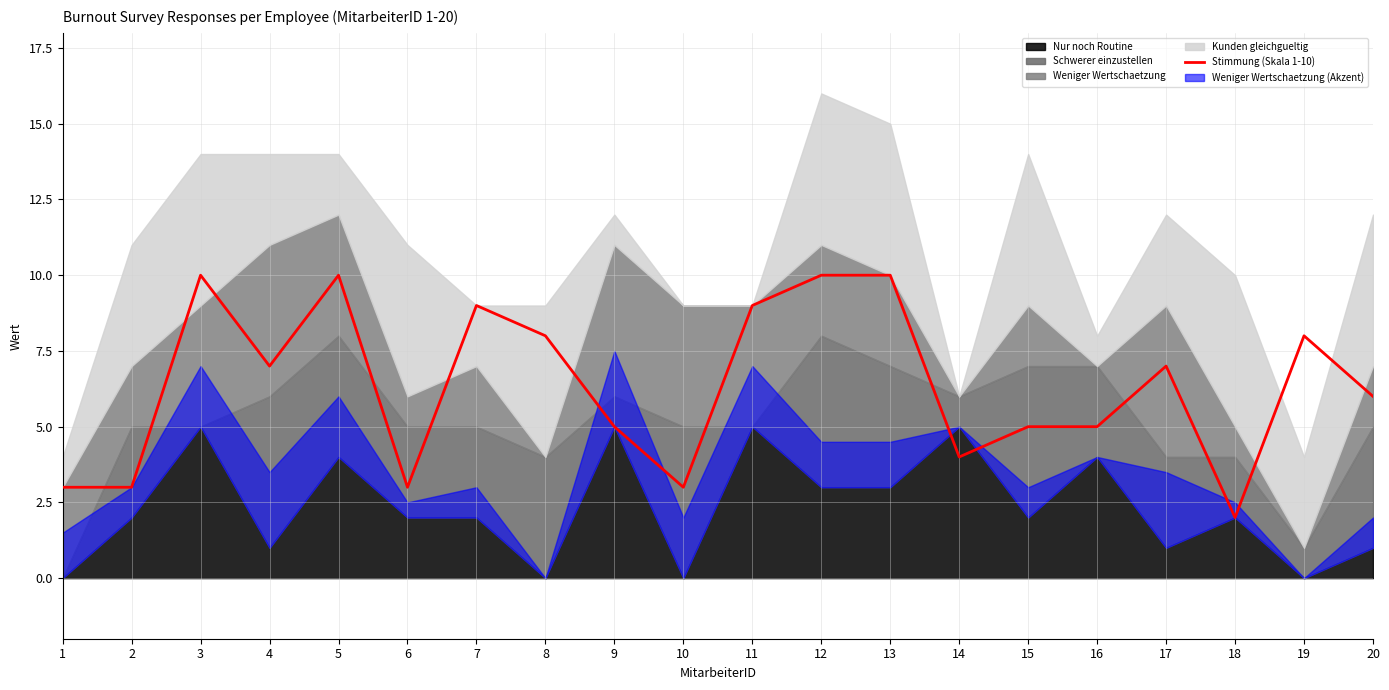

How many data points are above 7?

8